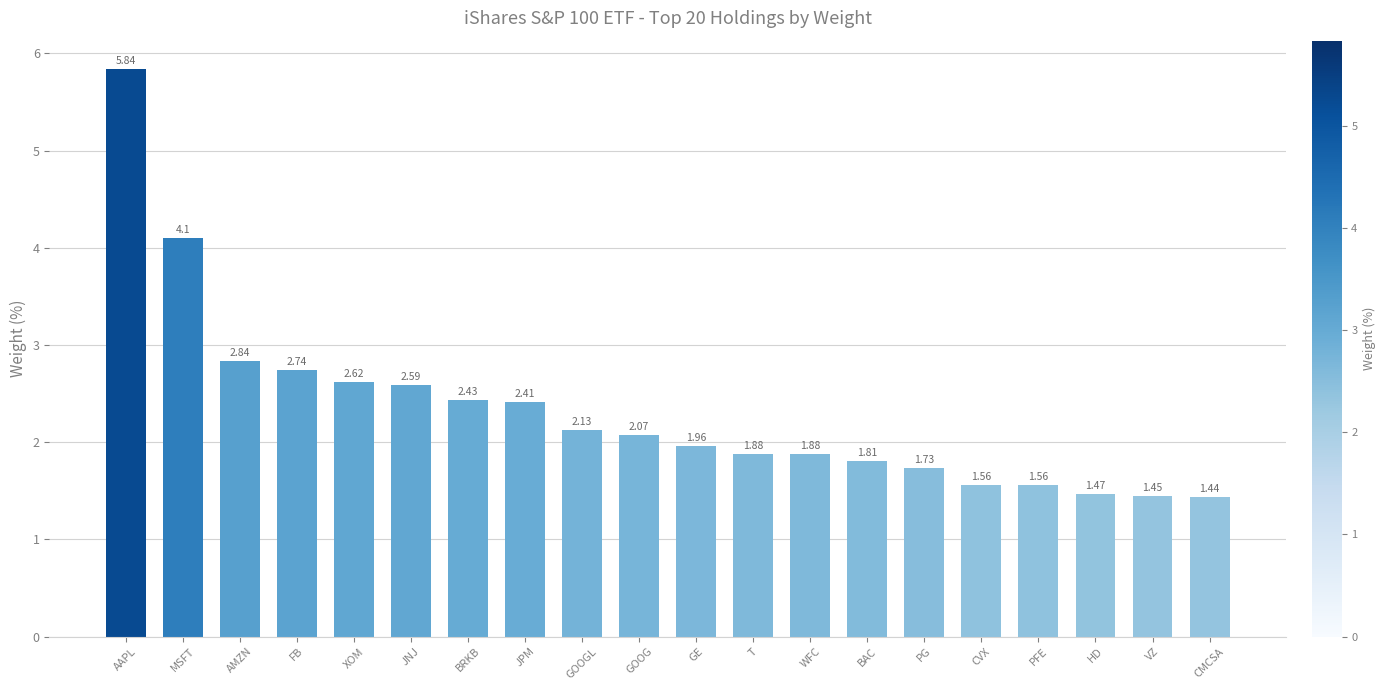

At which category does the chart reach its peak across all series?

AAPL